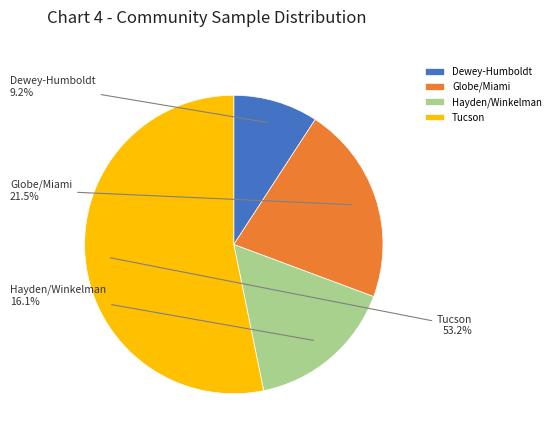

What percentage is the Hayden/Winkelman slice, to the nearest percent?

16%